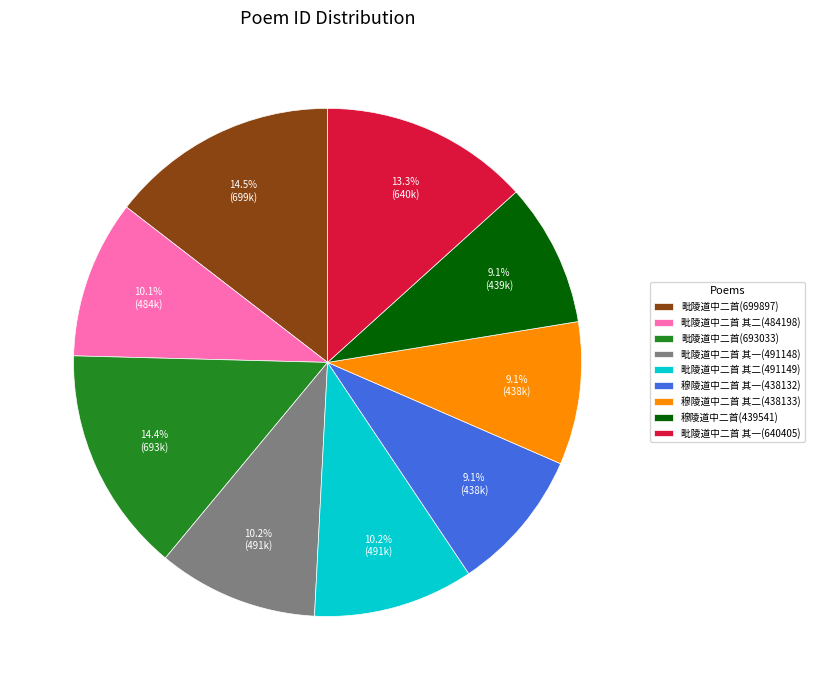

Approximately how many times larger is the value at 毗陵道中二首 其二(484198) compared to 毗陵道中二首 其一(640405)?

0.8